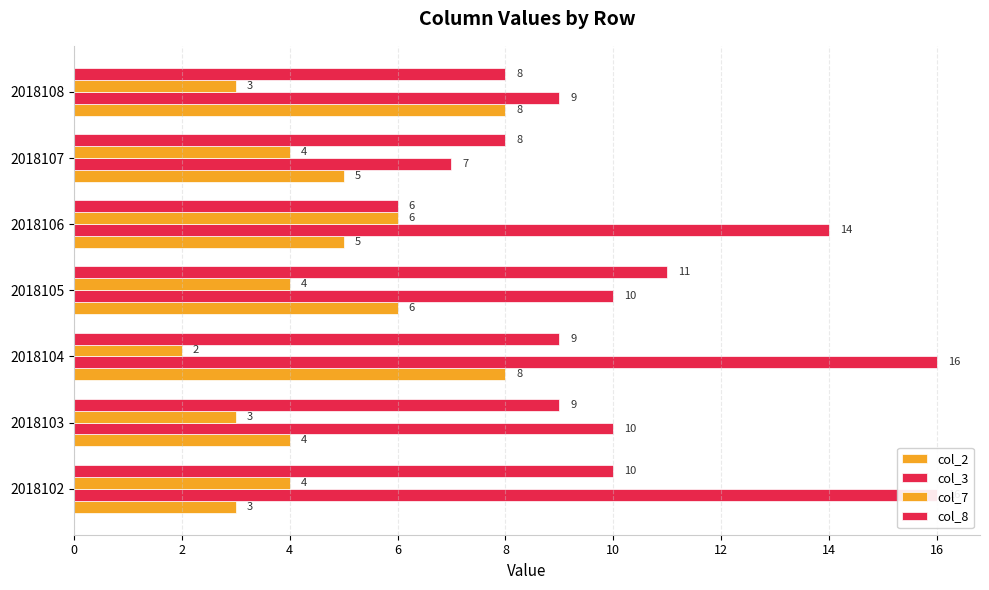

At how many categories does at least one series exceed 9?

5